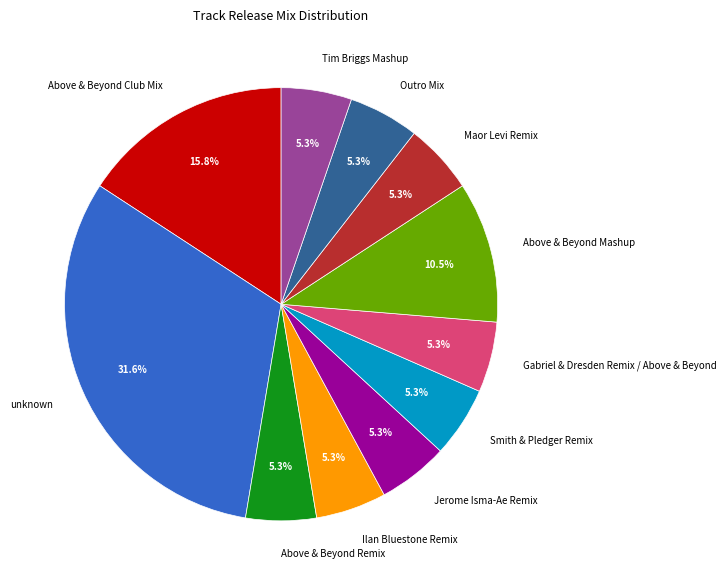

Count the number of slices in the pie.

11